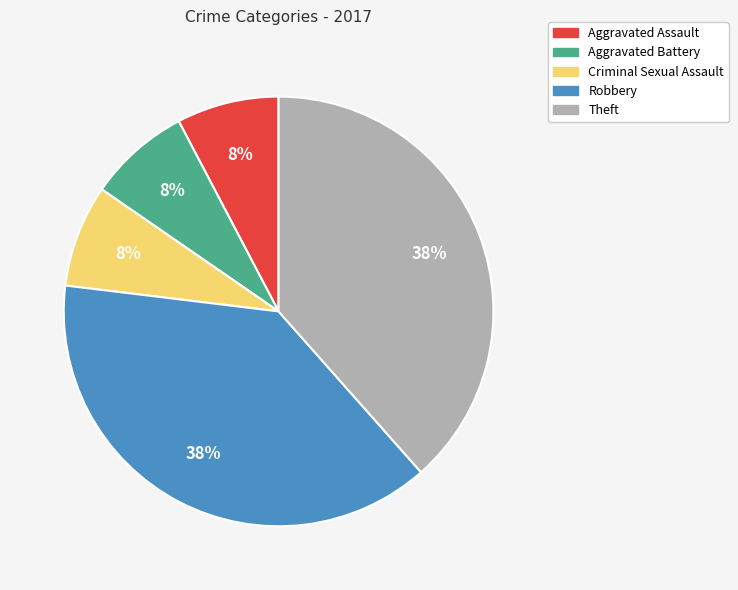

To the nearest percent, what portion does Aggravated Battery represent?

8%